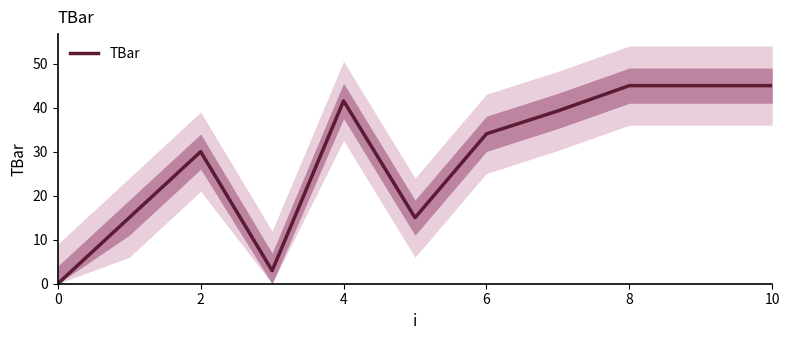

The TBar series shows 66.9 at 10. True or false?

False